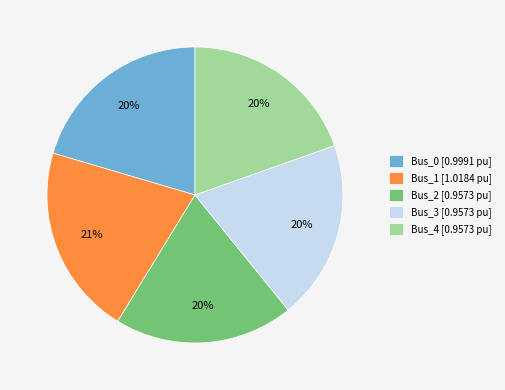

Combined, do Bus_1 [1.0184 pu] and Bus_4 [0.9573 pu] account for over 50%?

No